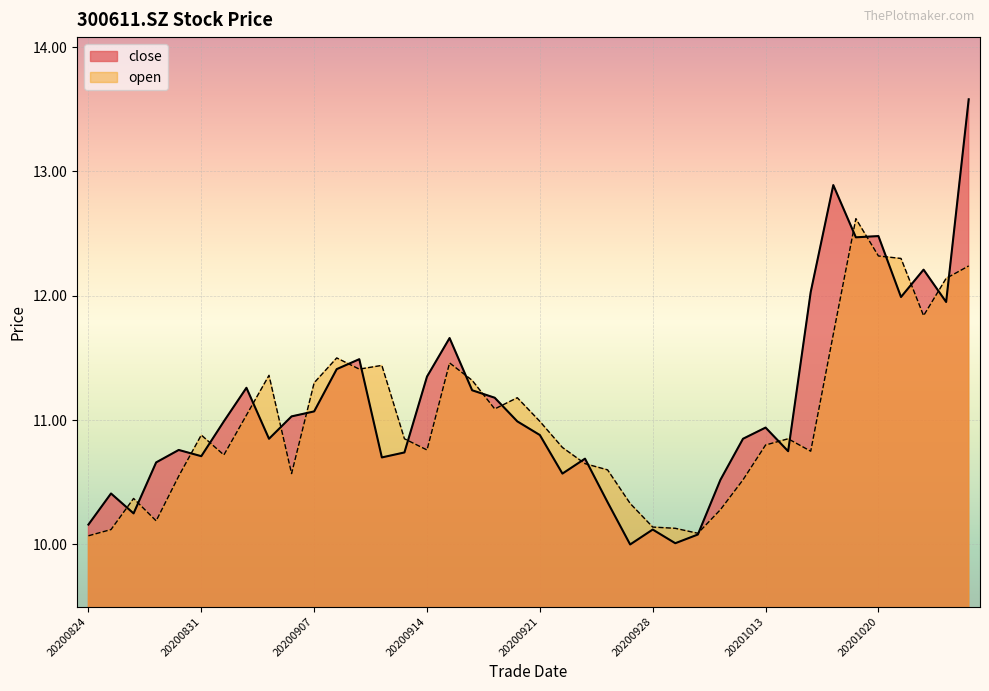

The value of open at 20201009 is 10.3. True or false?

True